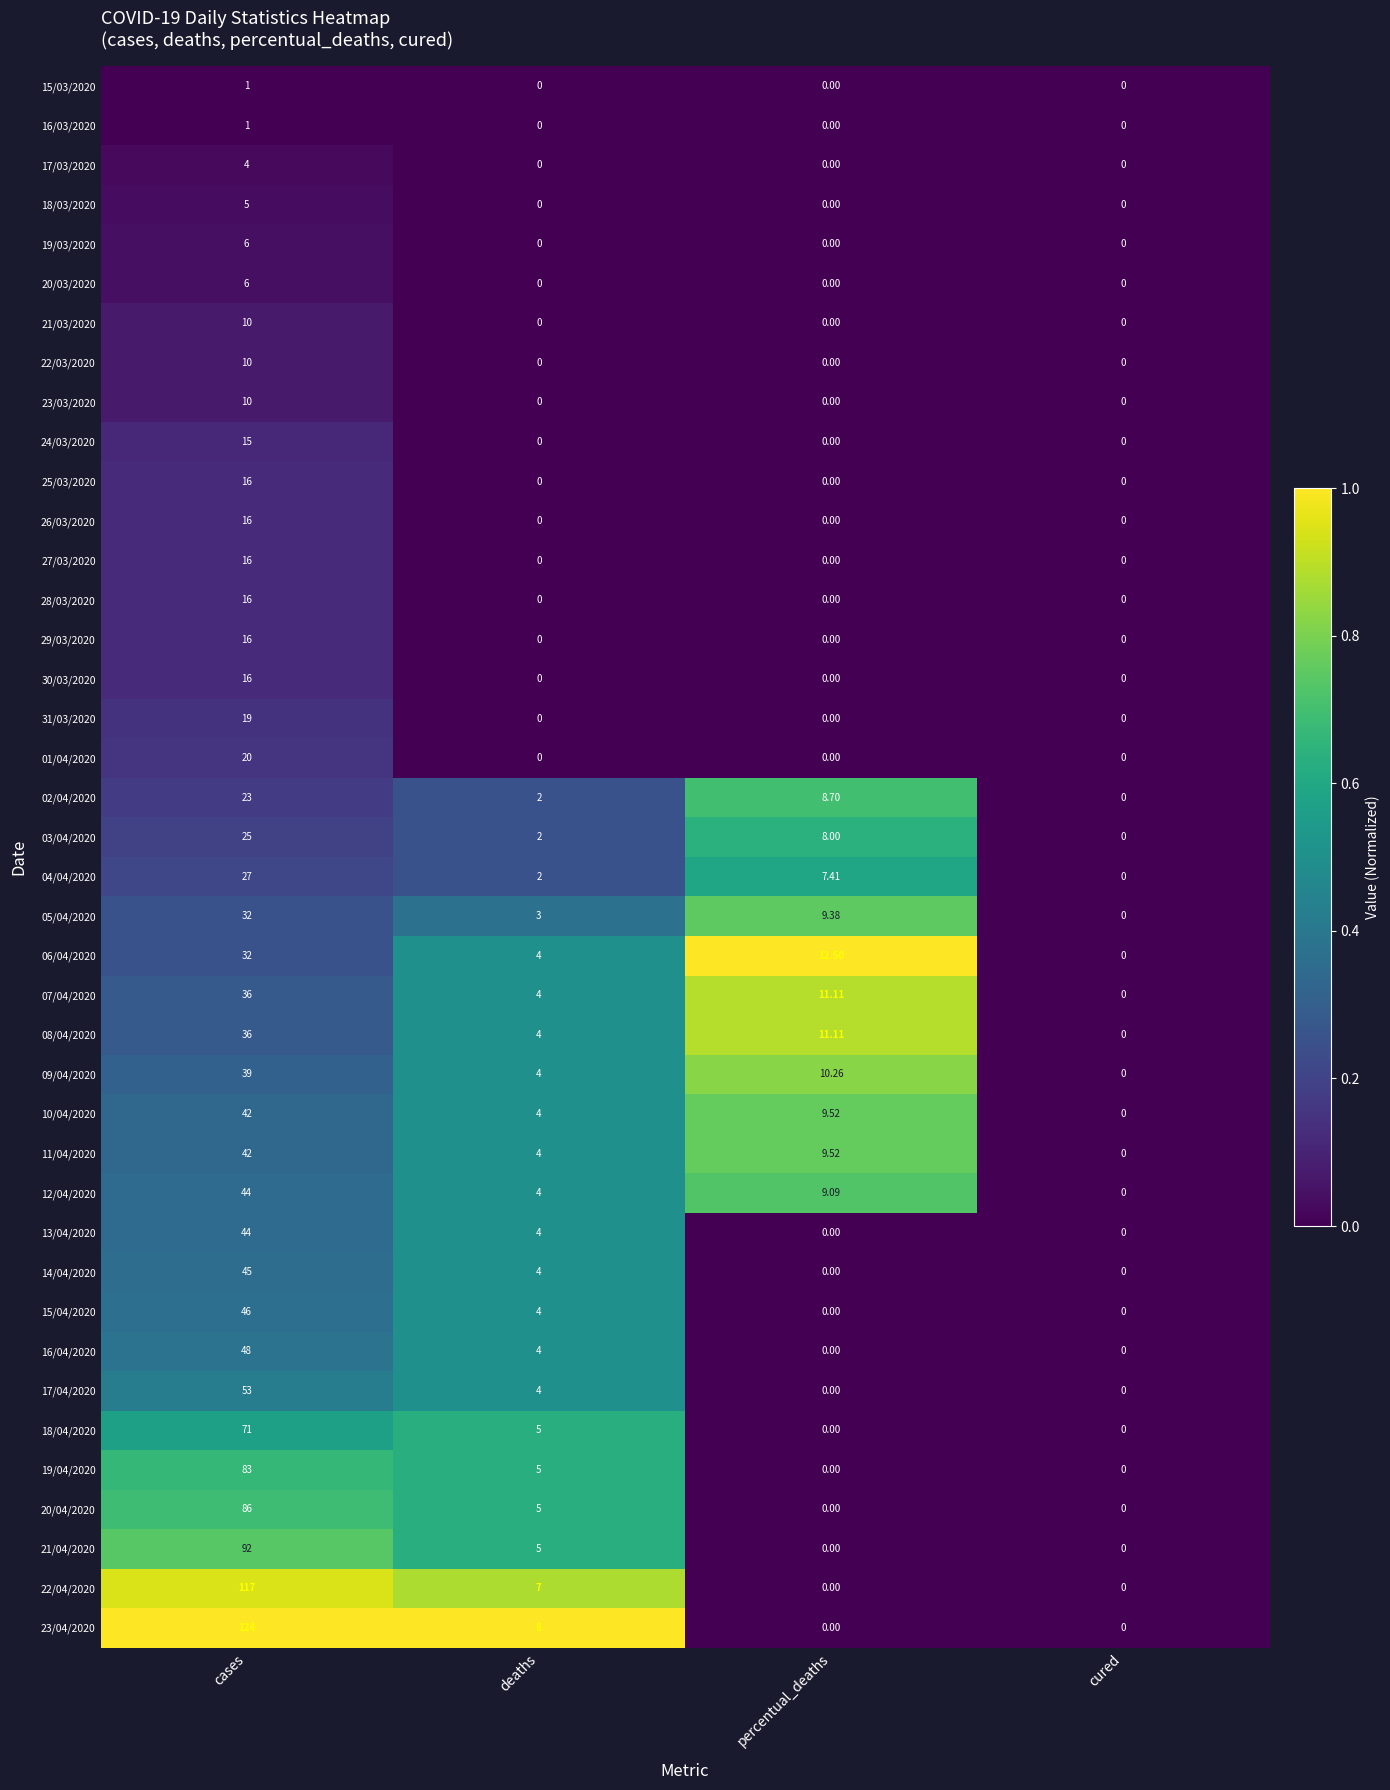

At which label does 25/03/2020 reach its peak?

cases